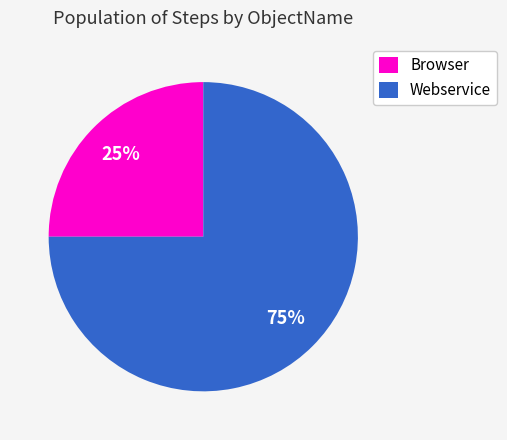

Between Browser and Webservice, which is larger?

Webservice